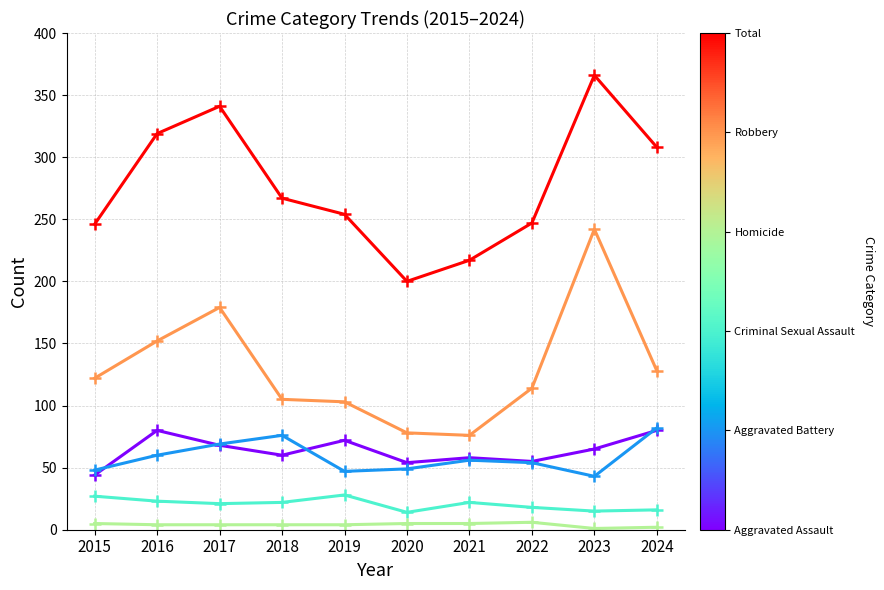

At which category is the sum across all series the highest?

2023